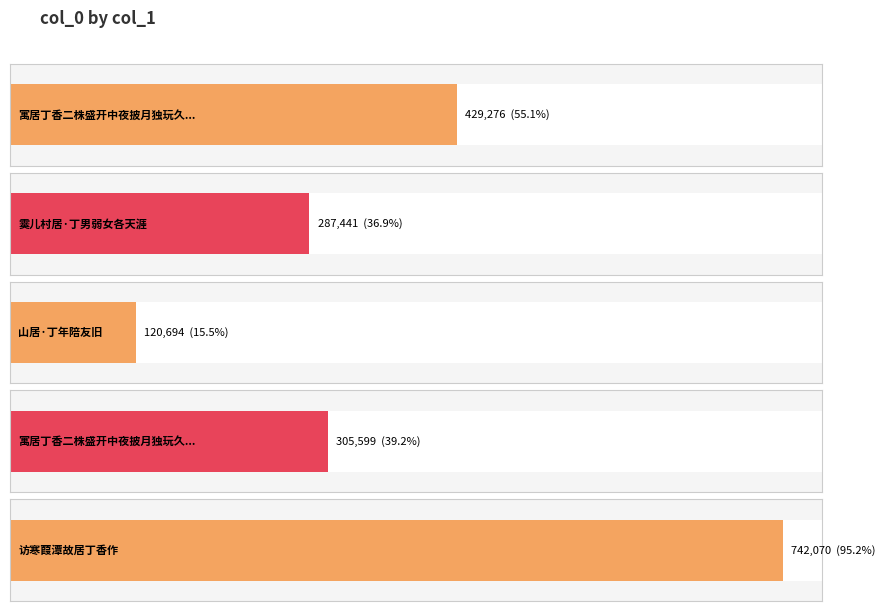

List the labels in order of value, smallest first.

山居·丁年陪友旧, 霙儿村居·丁男弱女各天涯, 寓居丁香二株盛开中夜披月独玩久之, 寓居丁香二株盛开中夜披月独玩久之, 访寒葭潭故居丁香作